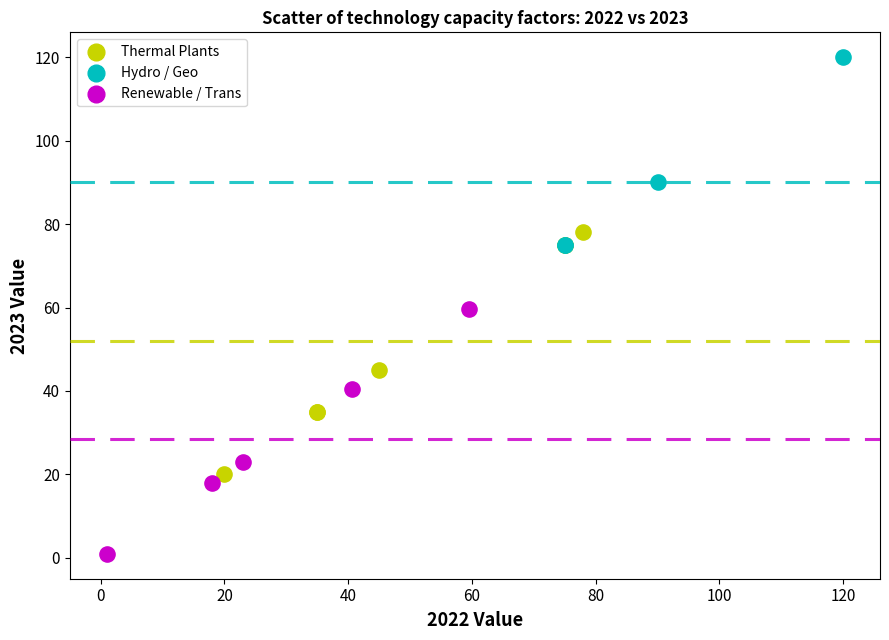

Which series reaches the maximum Y coordinate?

Hydro / Geo